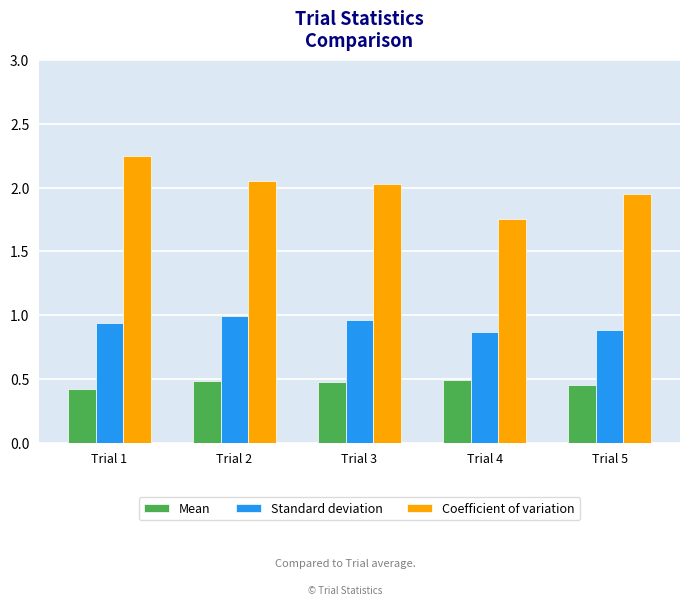

What is the sum of all Standard deviation values?

4.6